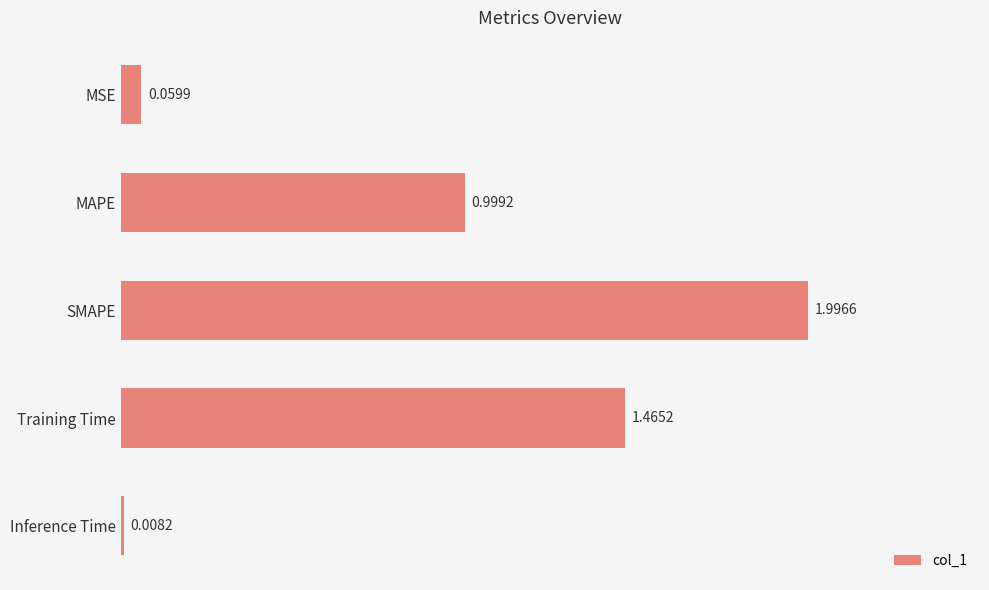

What is the difference between the maximum and minimum values?

2.0